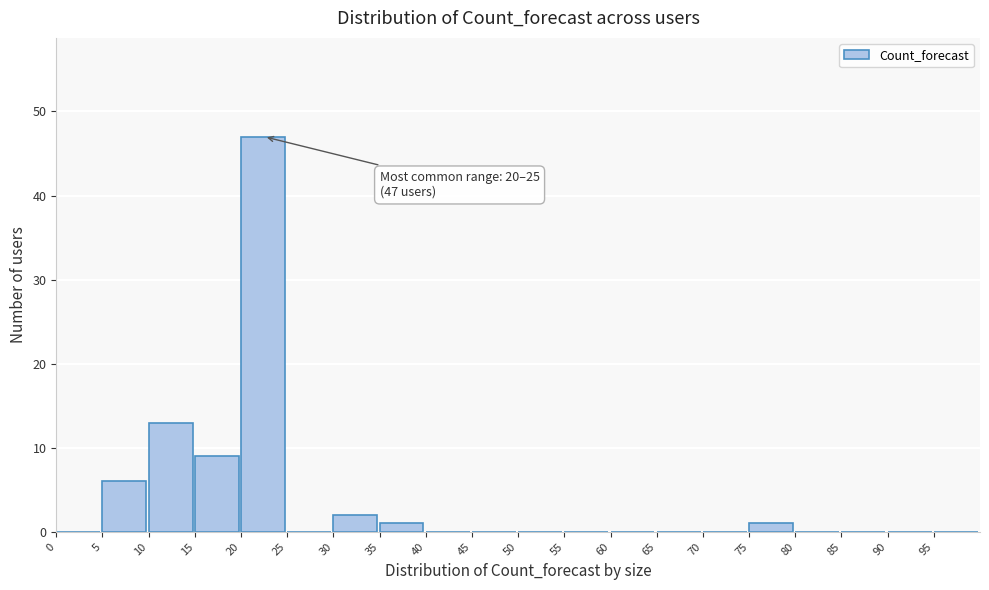

Which range on the x-axis has the tallest bar?

20 to 25